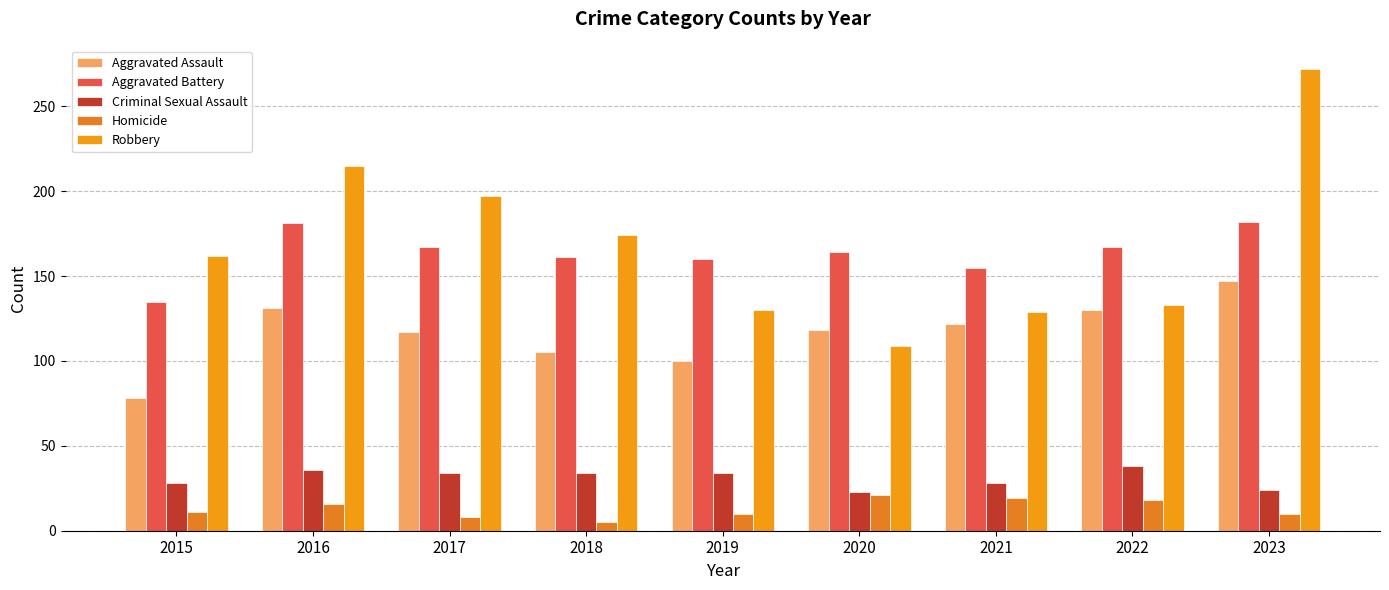

What is the total value across all series at 2019?

434